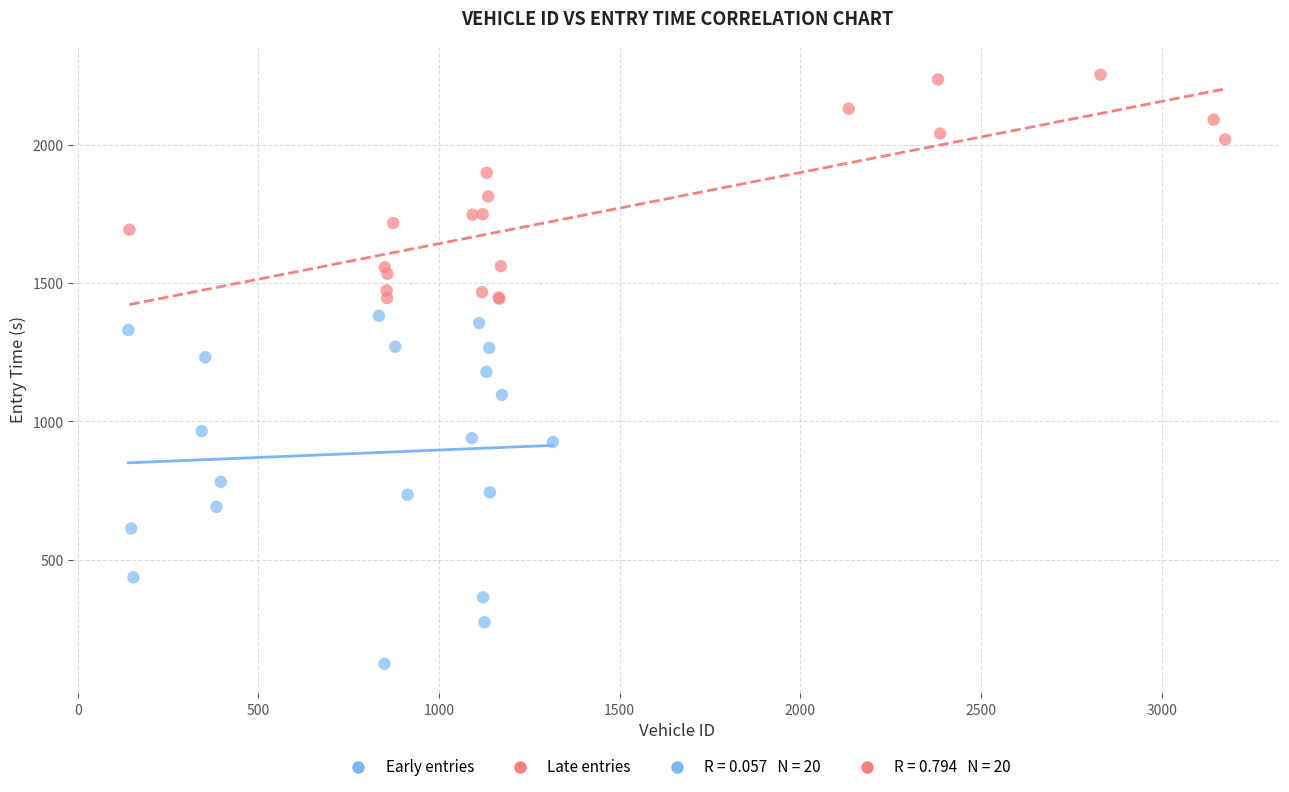

Which series reaches the maximum Y coordinate?

Late entries